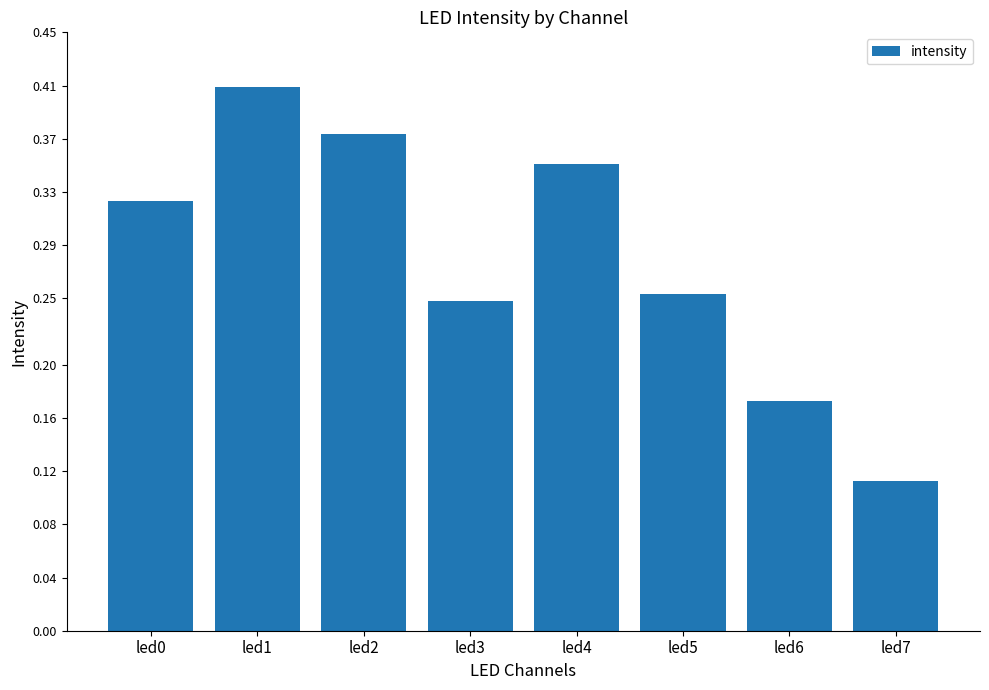

Does the chart contain any negative values?

No